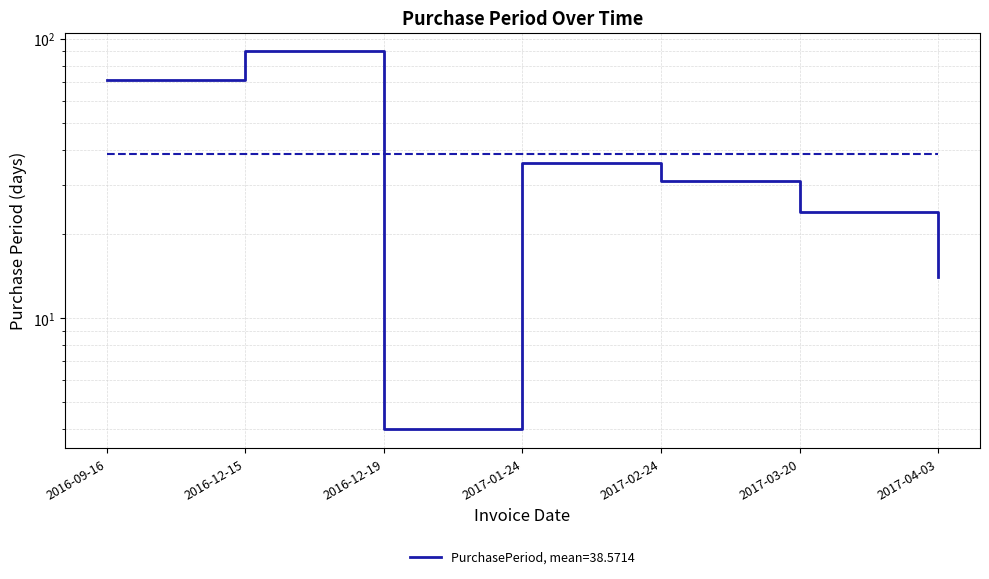

What is the value of the 3rd point from the left?

4